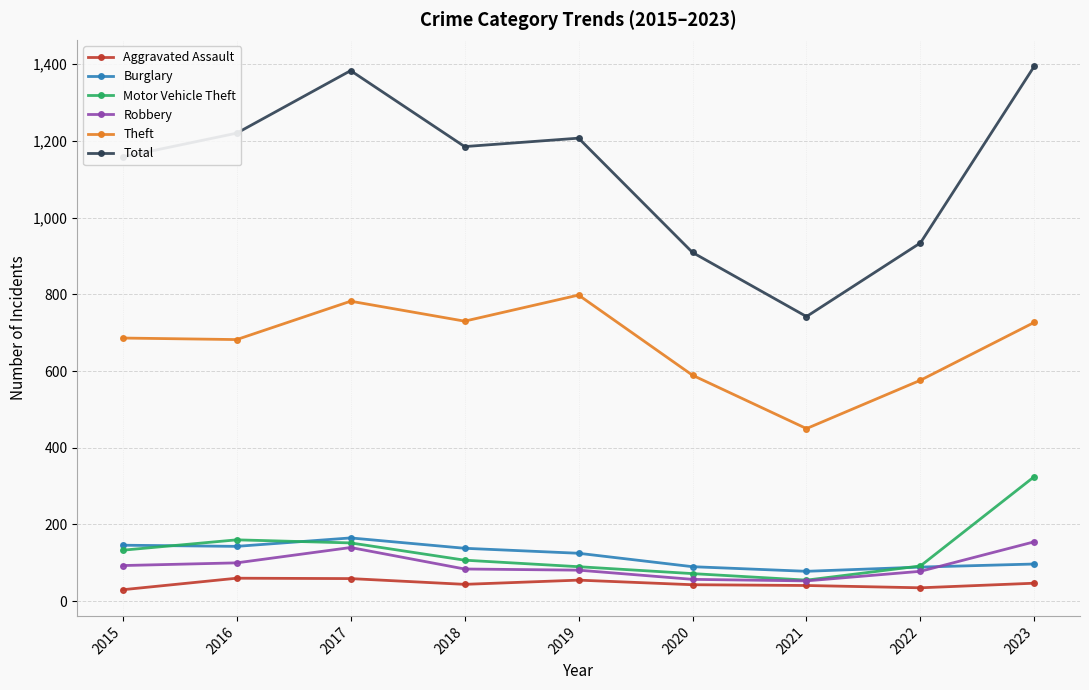

How many values in the Burglary series are below 125?

4